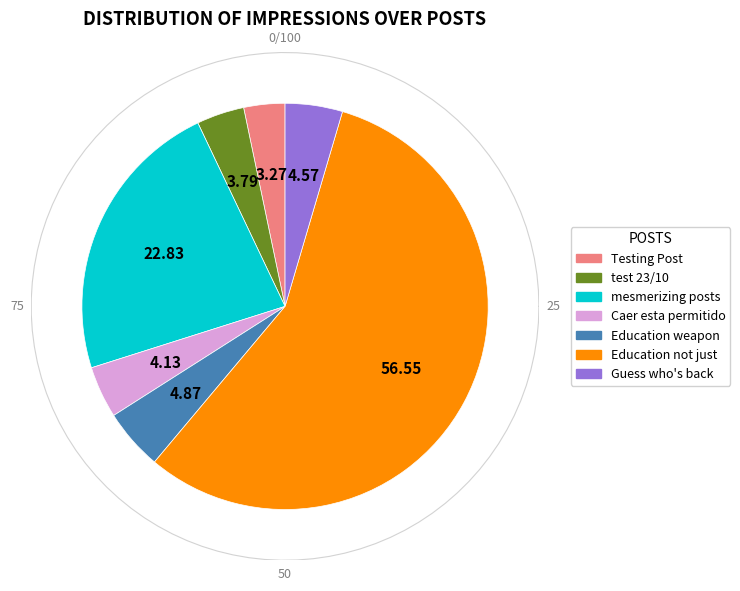

Which category has the smallest portion of the pie?

Testing Post